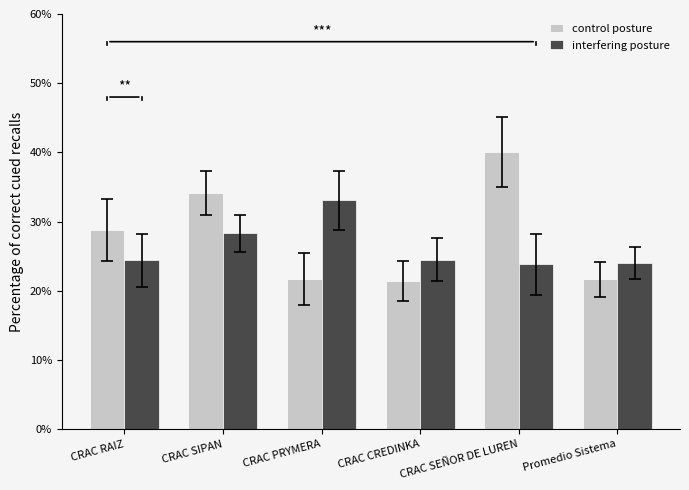

True or false: control posture has a value of 55.3 at CRAC SEÑOR DE LUREN.

False